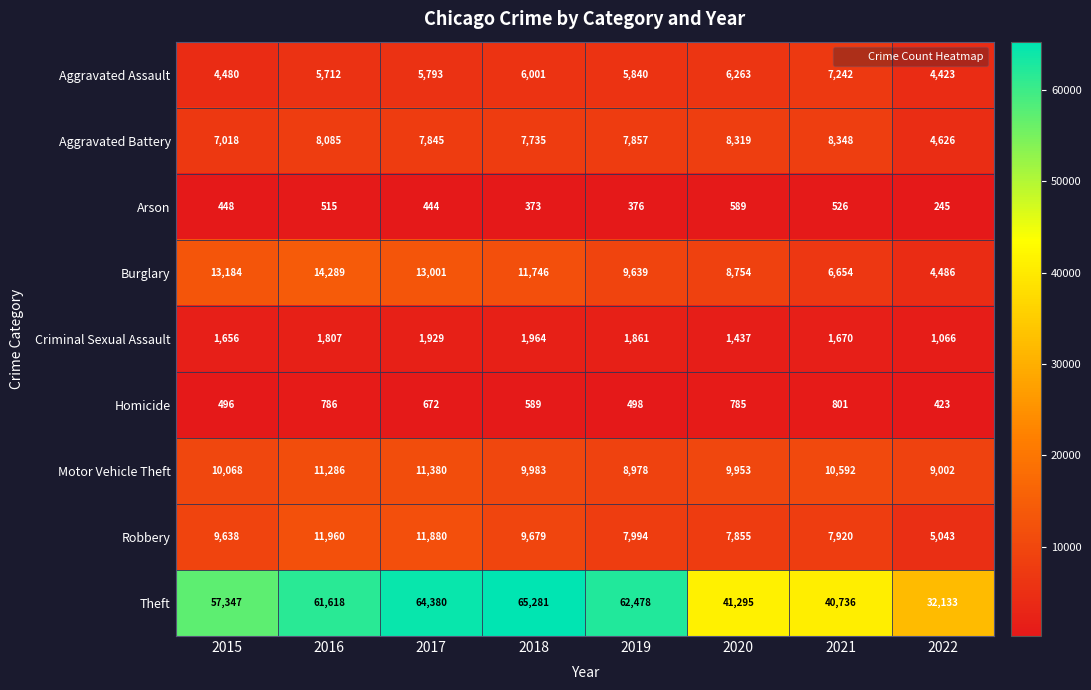

At which category is the sum across all series the highest?

2017